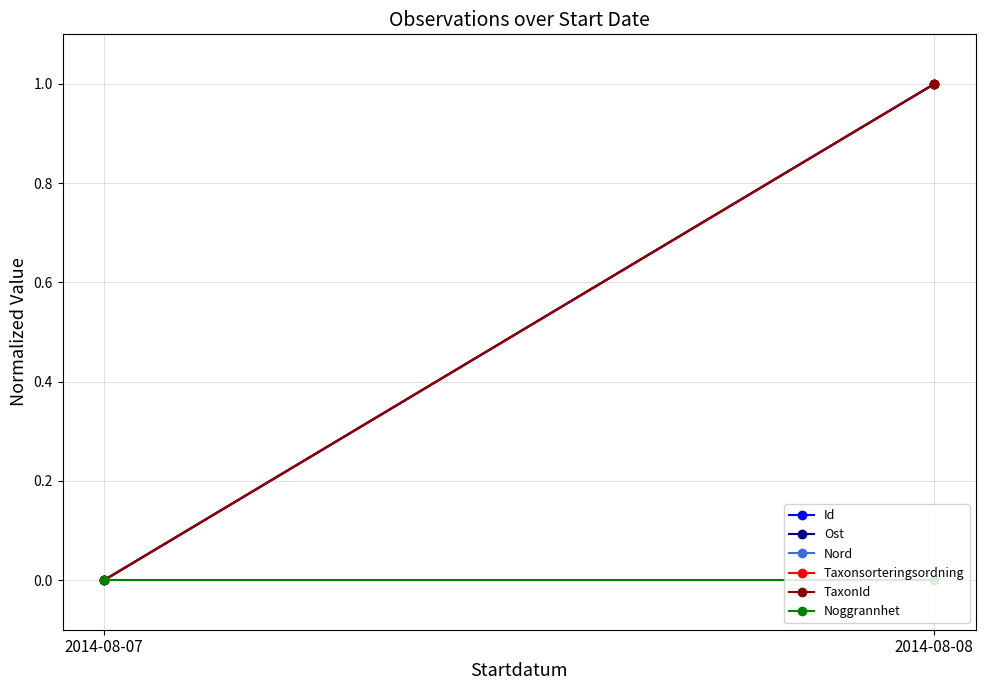

What is the sum of all Taxonsorteringsordning values?

1